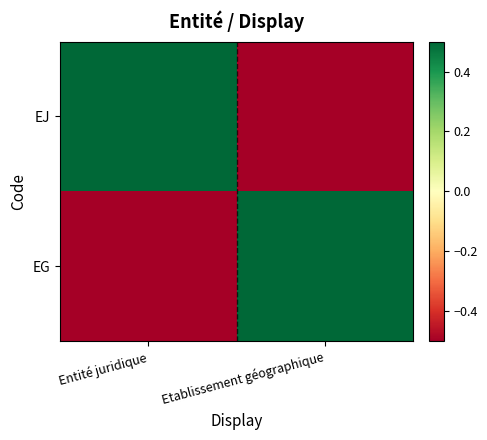

Which series has the widest spread of values?

EJ